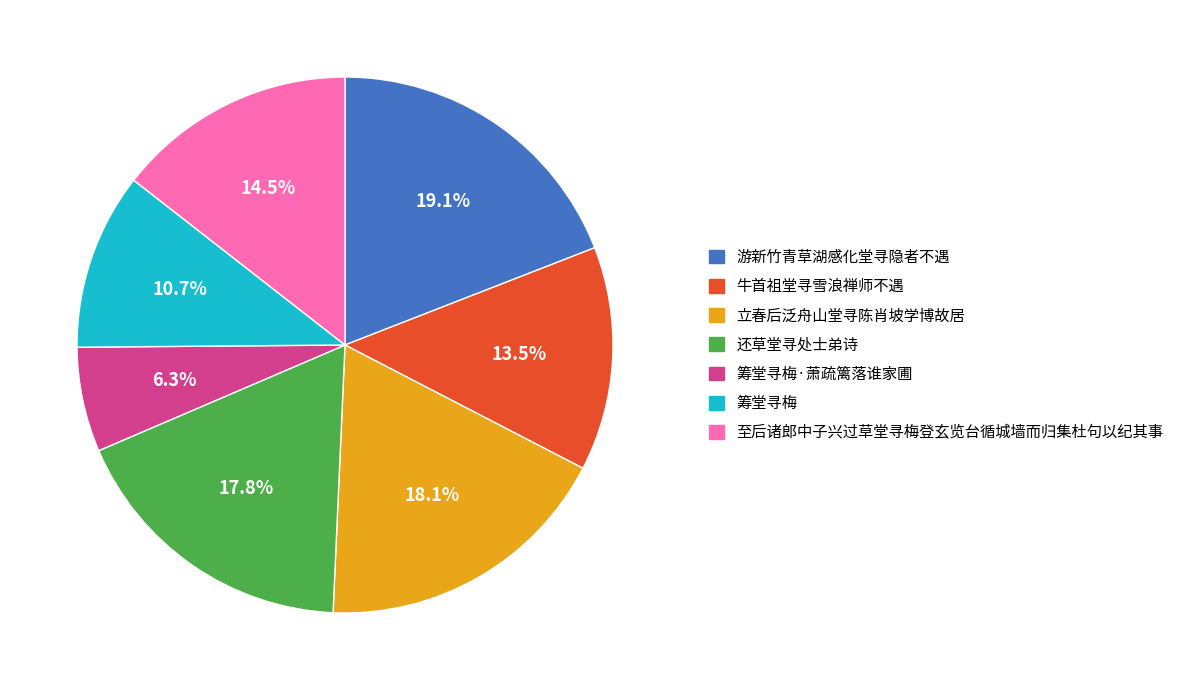

Does 游新竹青草湖感化堂寻隐者不遇 account for over 50% of the chart?

No